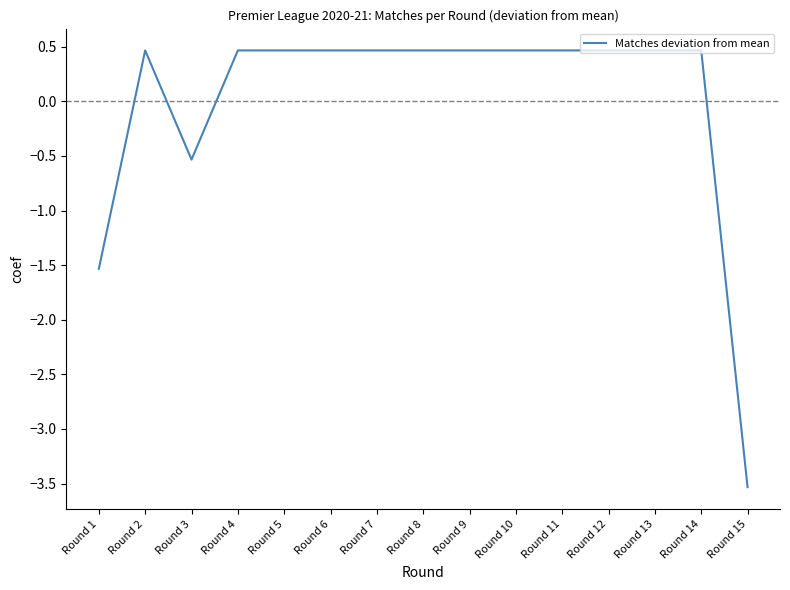

Reading left to right, list all the values displayed in this chart.

-1.5	0.5	-0.5	0.5	0.5	0.5	0.5	0.5	0.5	0.5	0.5	0.5	0.5	0.5	-3.5